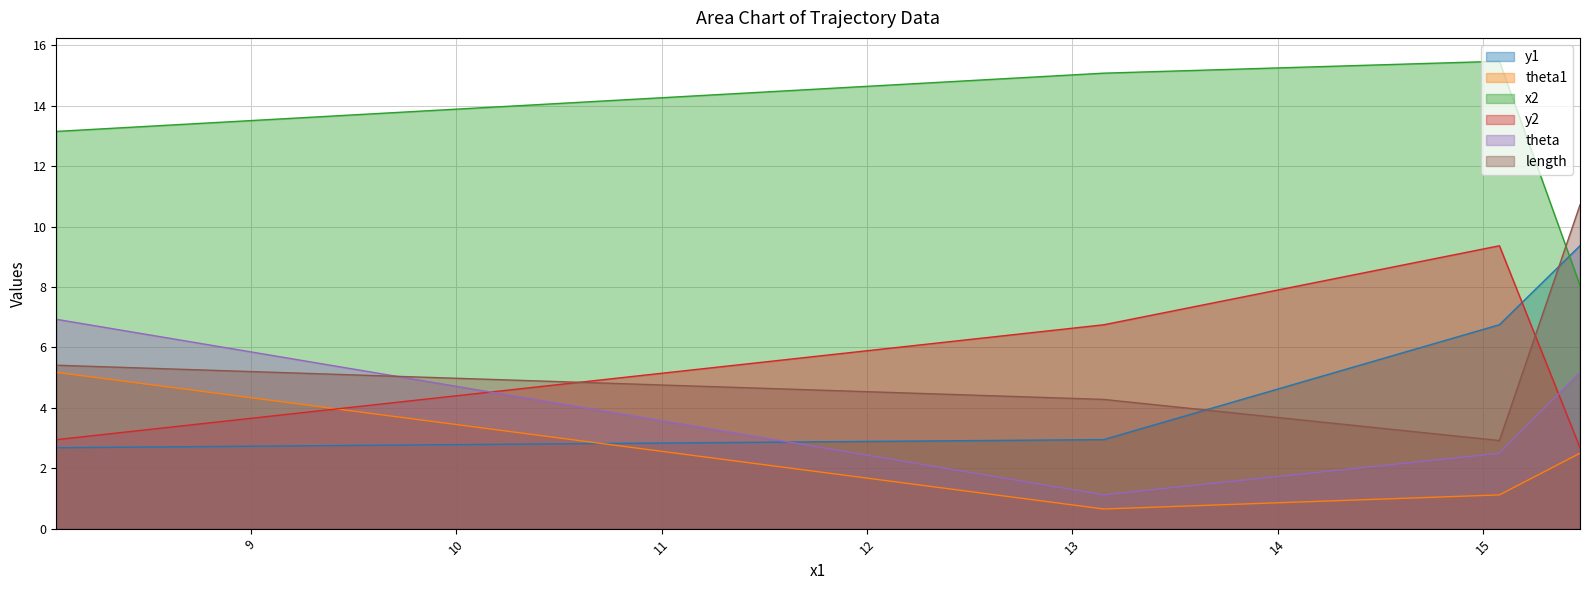

What is the difference between the maximum and minimum values in the theta series?

5.8